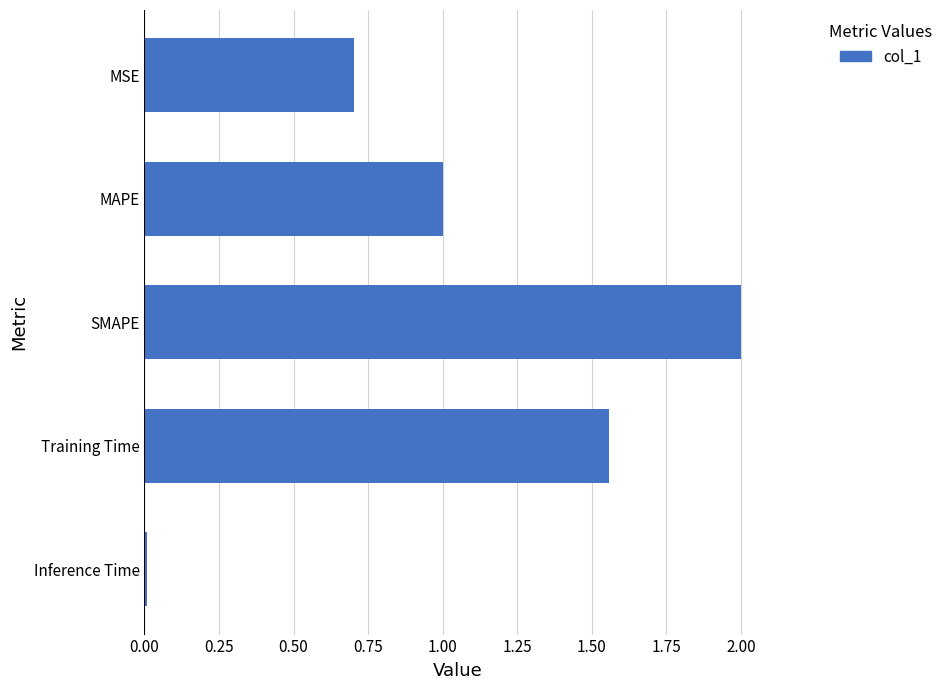

What is the change in value from MAPE to SMAPE?

+1.0